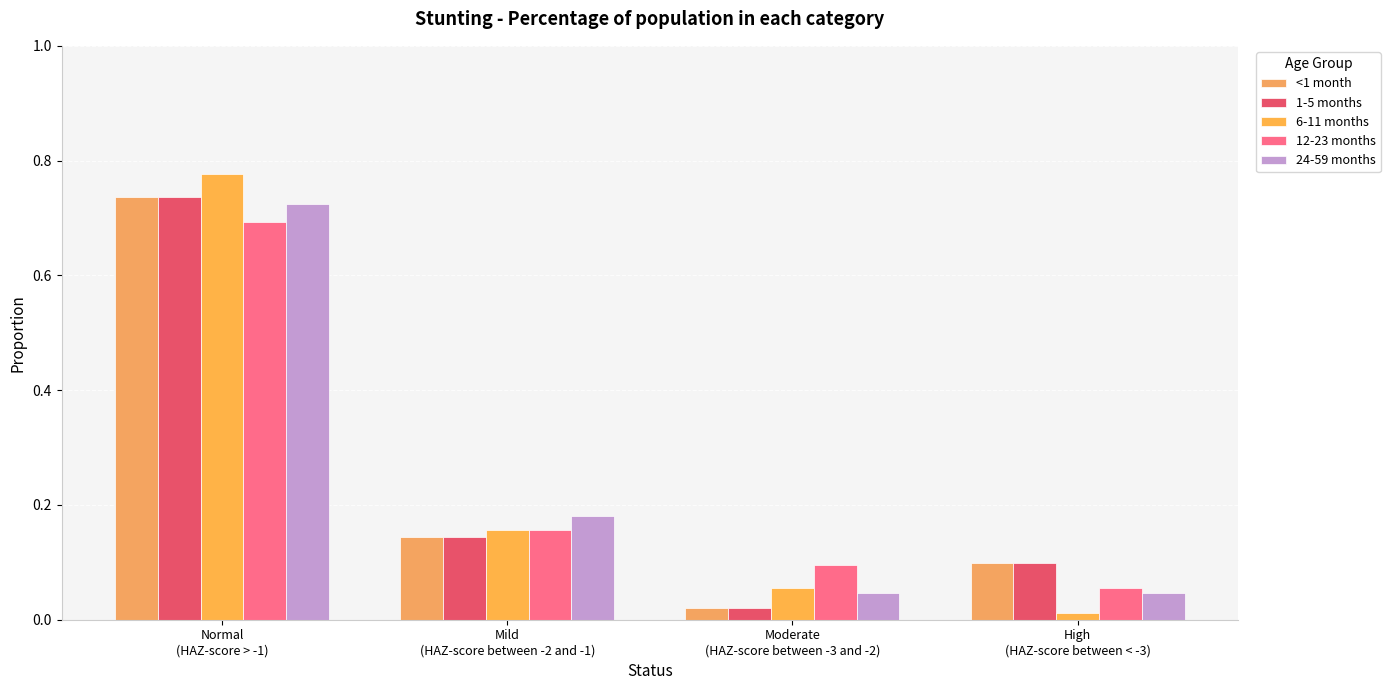

Which category has the lowest value in the <1 month series?

Moderate
(HAZ-score between -3 and -2)